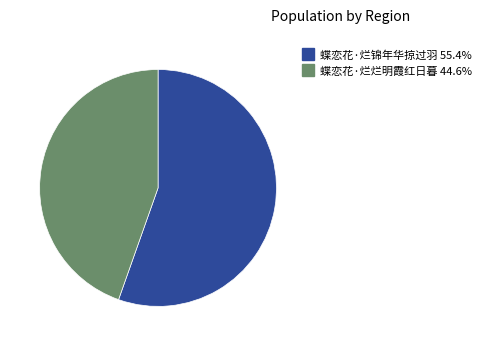

What is the largest slice in the pie chart?

蝶恋花·烂锦年华掠过羽